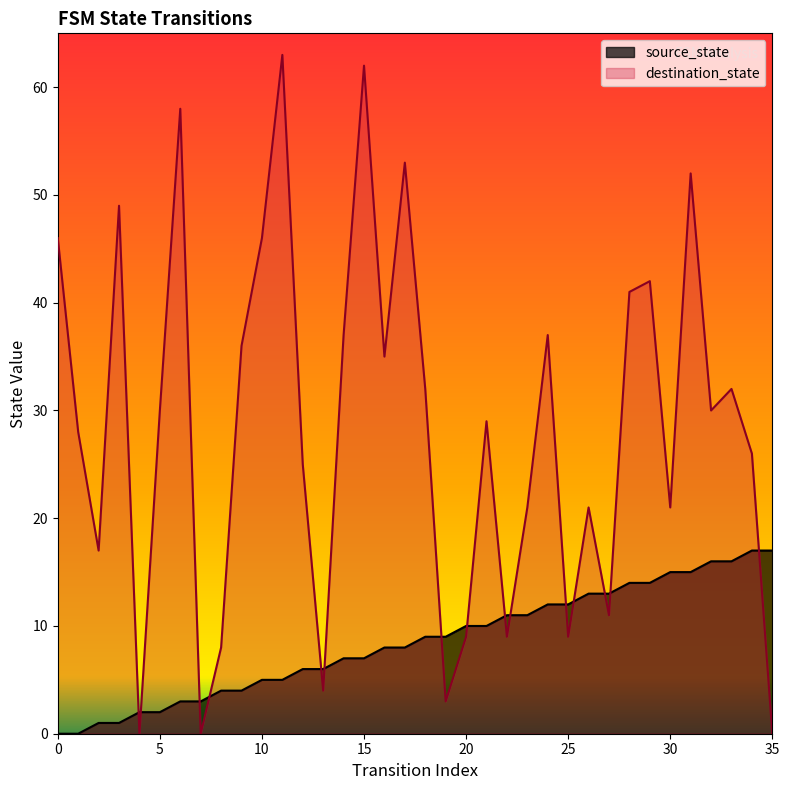

Reading right to left, extract all data points from this chart.

source_state: 35=17	34=17	33=16	32=16	31=15	30=15	29=14	28=14	27=13	26=13	25=12	24=12	23=11	22=11	21=10	20=10	19=9	18=9	17=8	16=8	15=7	14=7	13=6	12=6	11=5	10=5	9=4	8=4	7=3	6=3	5=2	4=2	3=1	2=1	1=0	0=0
destination_state: 35=0	34=26	33=32	32=30	31=52	30=21	29=42	28=41	27=11	26=21	25=9	24=37	23=21	22=9	21=29	20=9	19=3	18=32	17=53	16=35	15=62	14=37	13=4	12=25	11=63	10=46	9=36	8=8	7=0	6=58	5=30	4=0	3=49	2=17	1=28	0=46